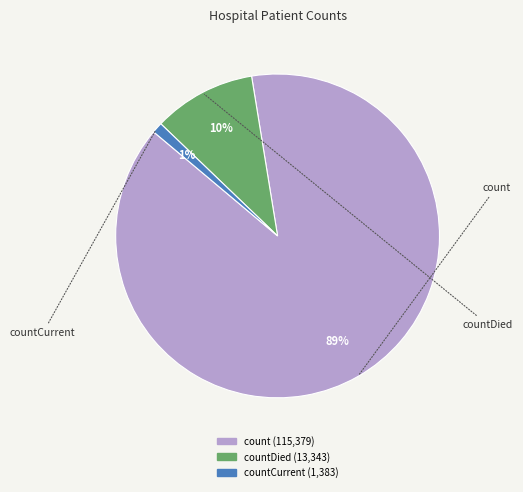

To the nearest percent, what is the average slice percentage?

33%